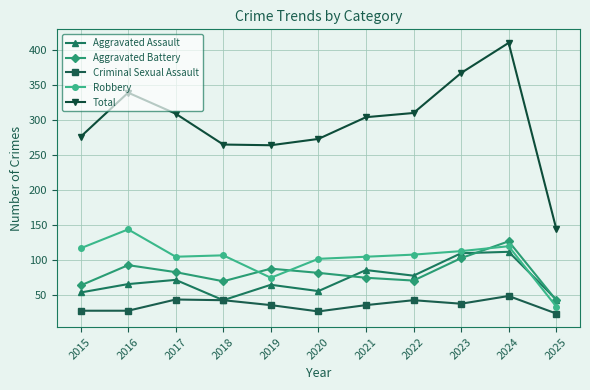

Read the Aggravated Assault value at 2018, to the nearest 10.

40